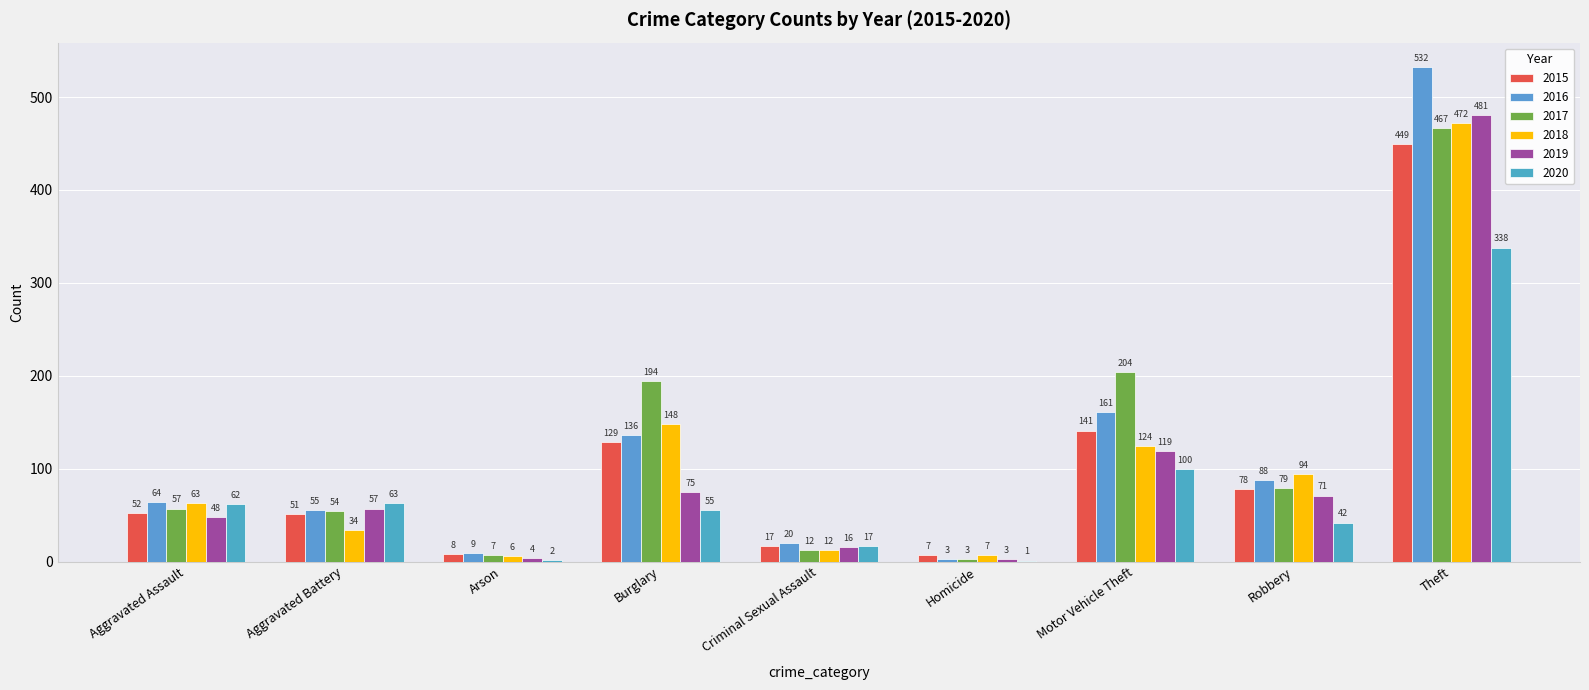

What is the spread (max minus min) of values at Theft?

194